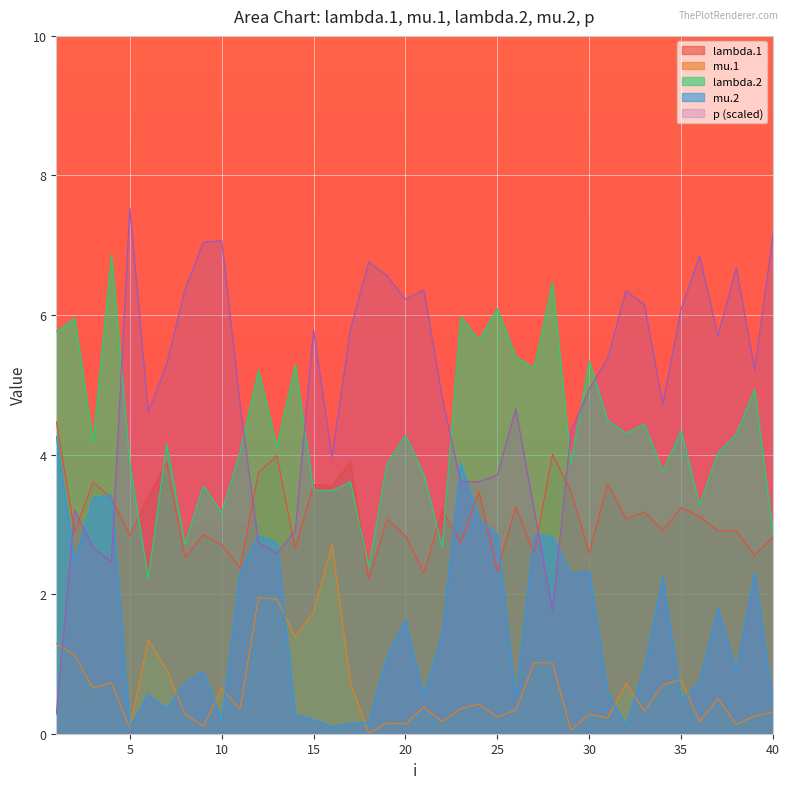

Which series ends up on top after the final intersection of p and lambda.1?

p